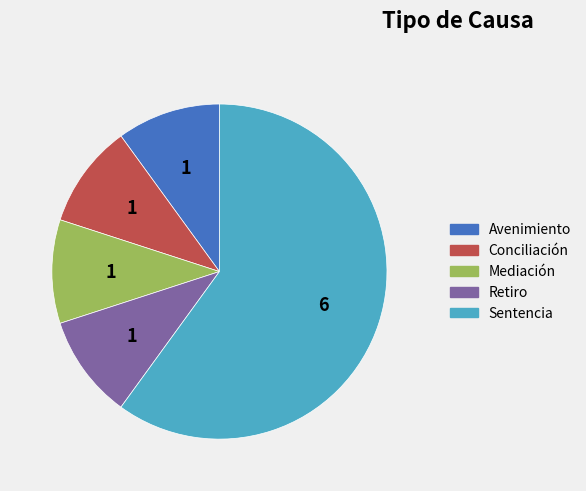

What is the ratio of the value at Mediación to the value at Avenimiento?

1.0